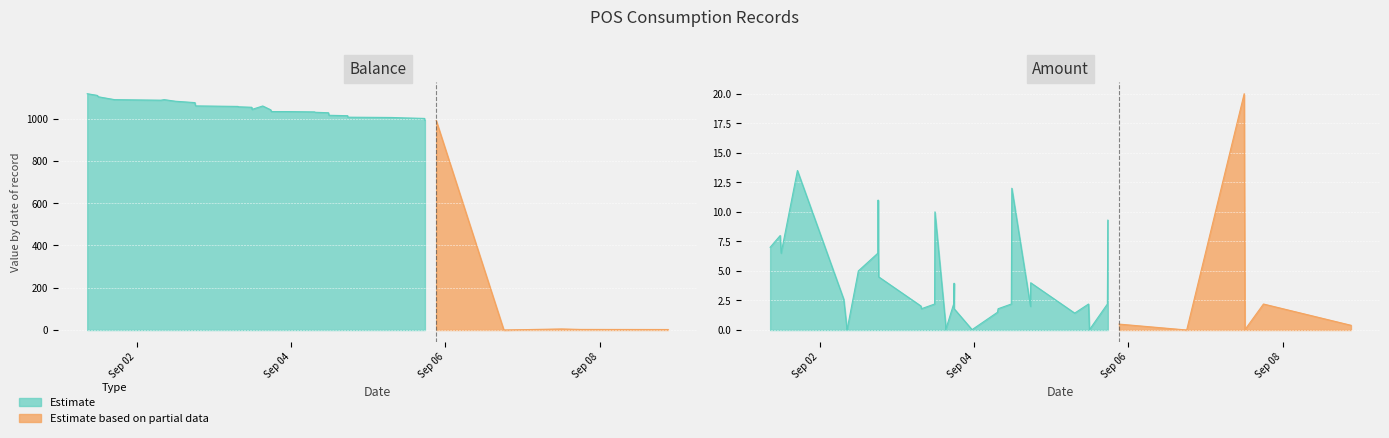

At which category does the chart reach its minimum across all series?

35